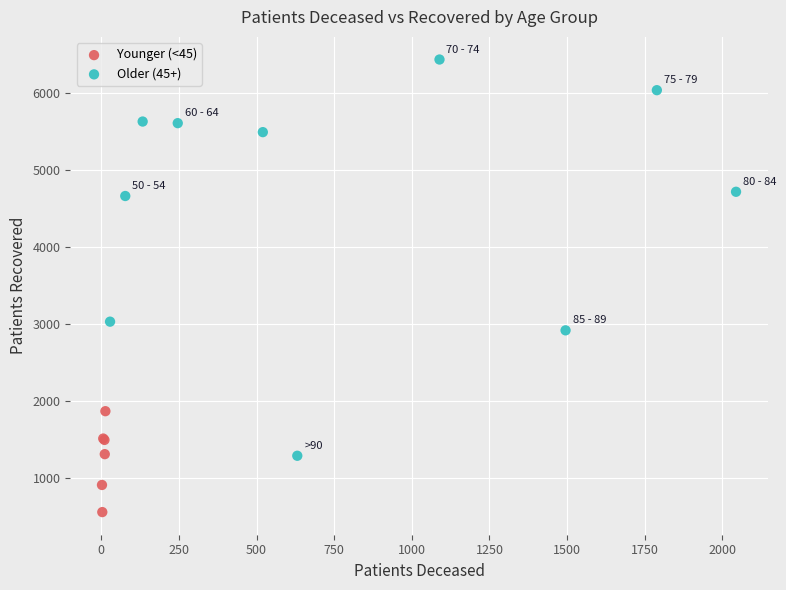

What are all the series names shown in the legend?

Younger (<45), Older (45+)